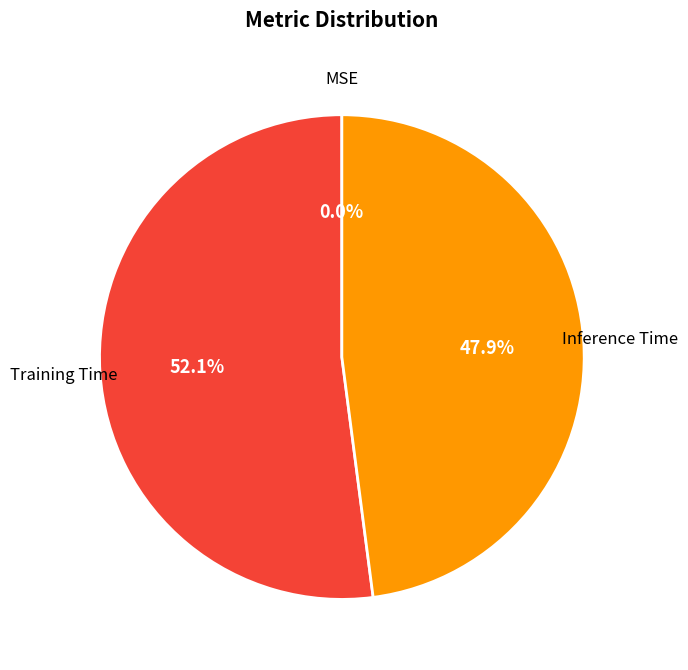

Is there a majority slice in this chart?

Yes